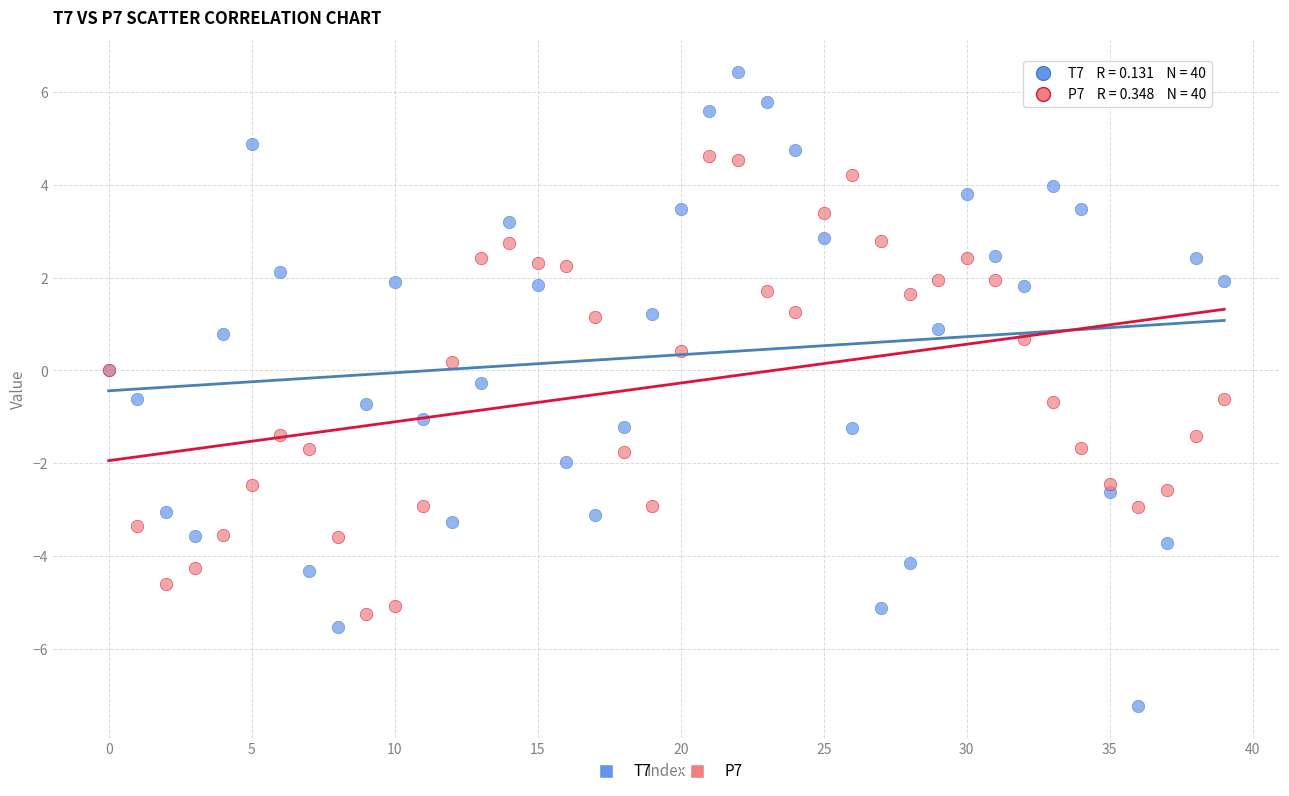

Which series contains the highest Y value?

T7